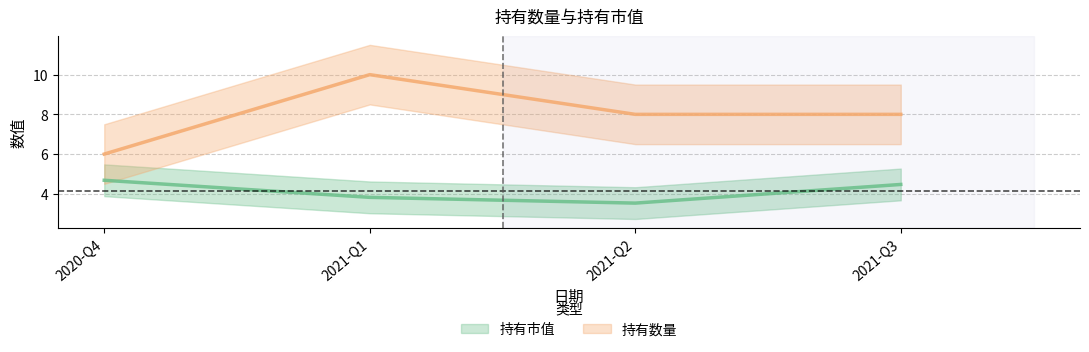

Which series has the largest total across all categories?

持有数量